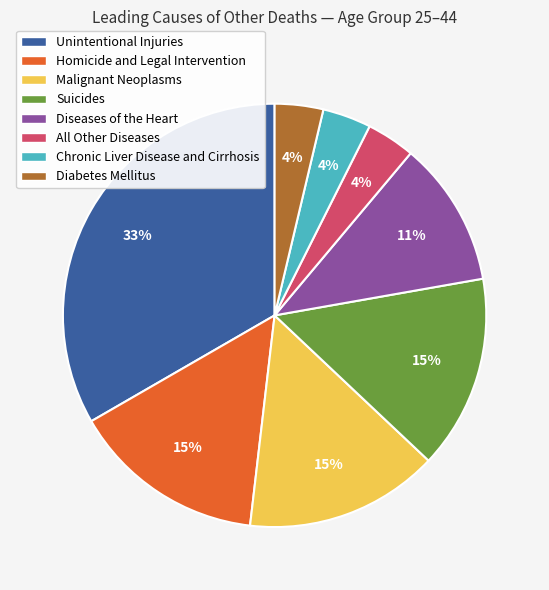

To the nearest percent, what is the difference between the Homicide and Legal Intervention and Chronic Liver Disease and Cirrhosis slice percentages?

11%